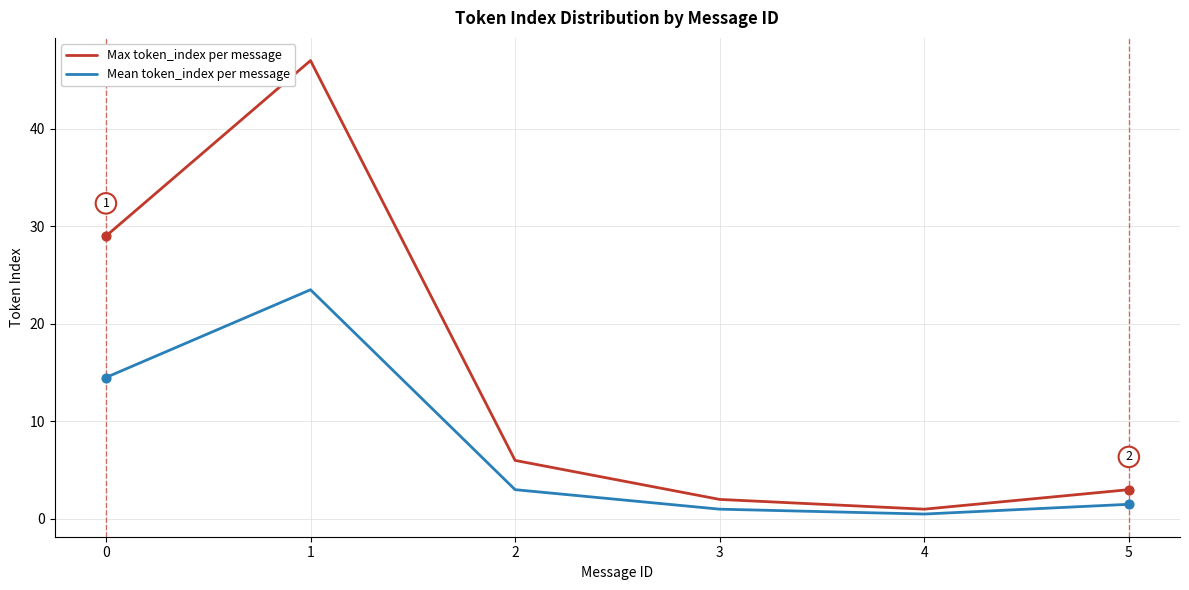

What are all the series names shown in the legend?

Max token_index per message, Mean token_index per message